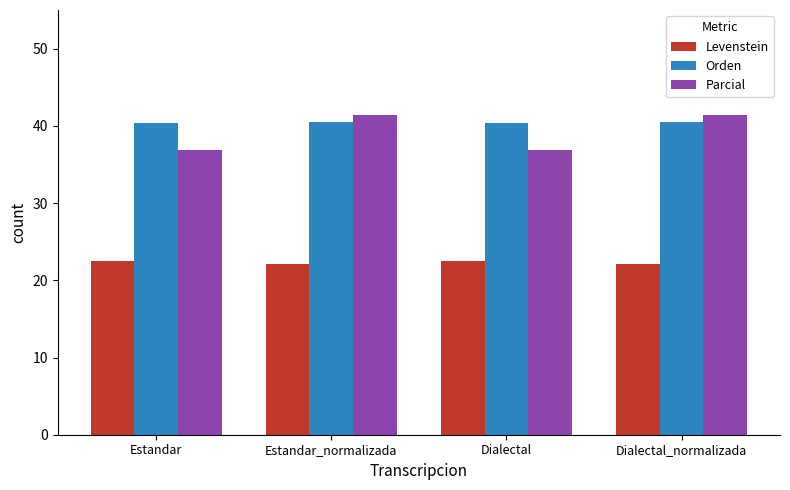

What are all the series names shown in the legend?

Levenstein, Orden, Parcial